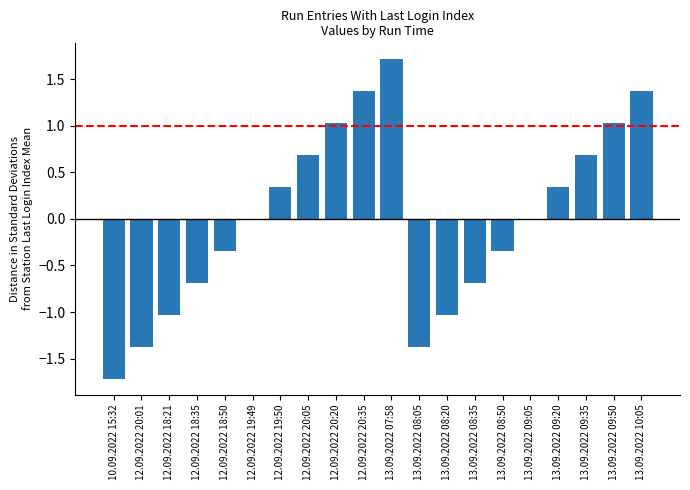

What is the difference between the values at 12.09.2022 20:35 and 10.09.2022 15:32?

3.1